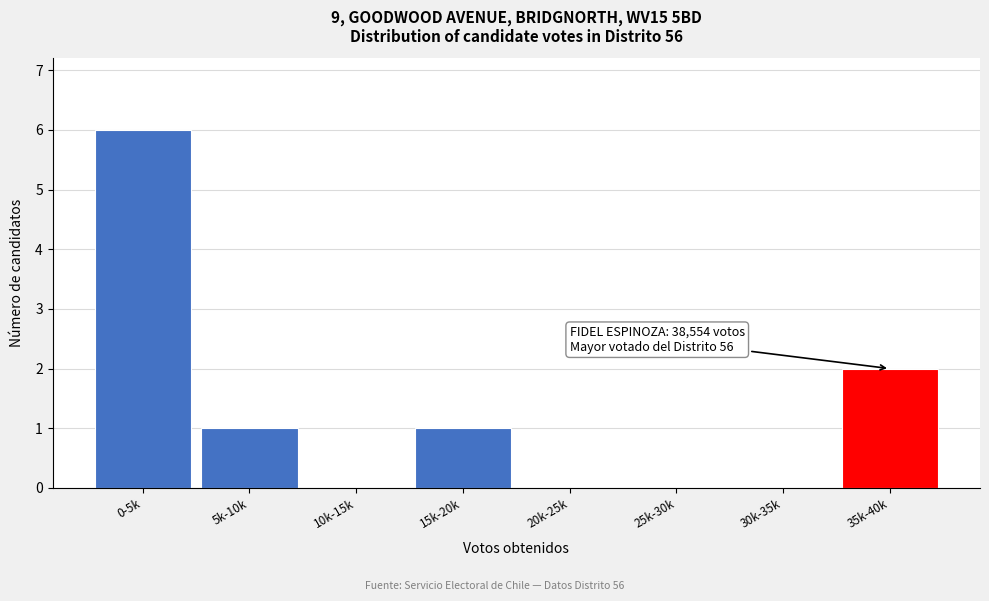

Reading left to right, what are all the values shown in this chart?

0-5k=6	5k-10k=1	10k-15k=0	15k-20k=1	20k-25k=0	25k-30k=0	30k-35k=0	35k-40k=2